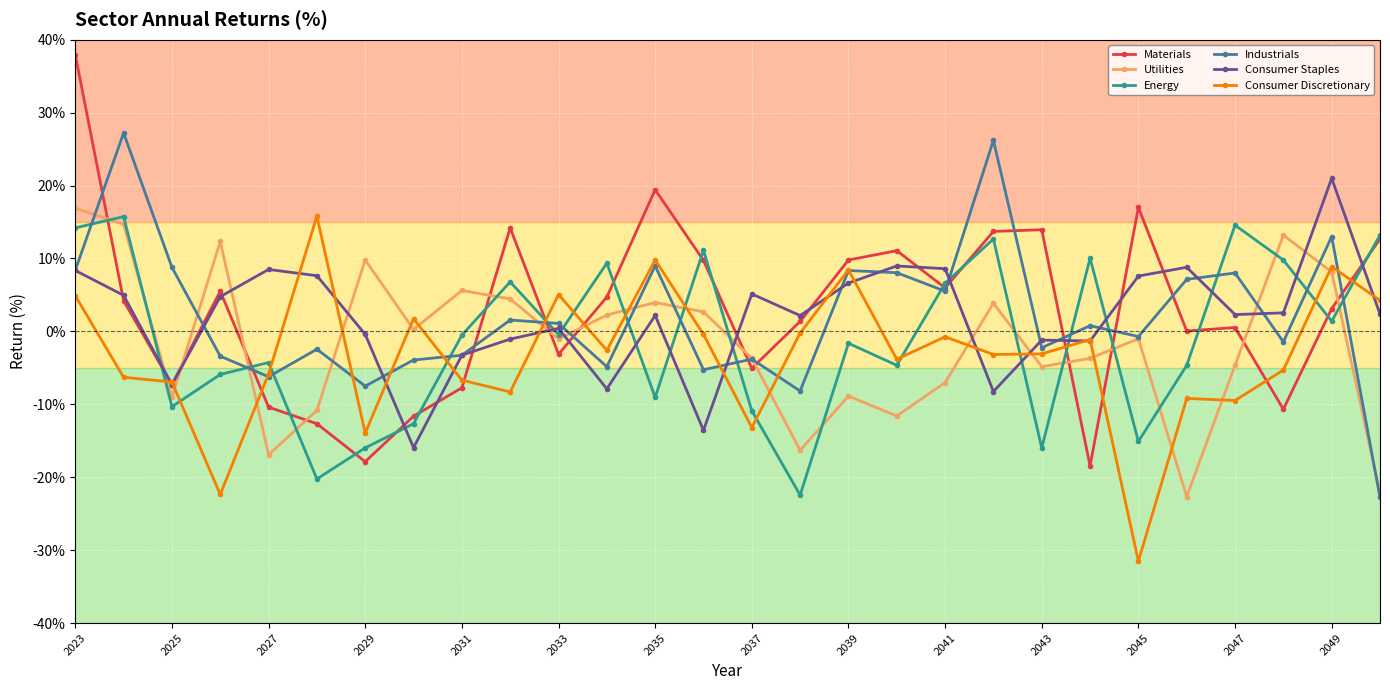

What is the minimum value for Consumer Staples?

-15.9